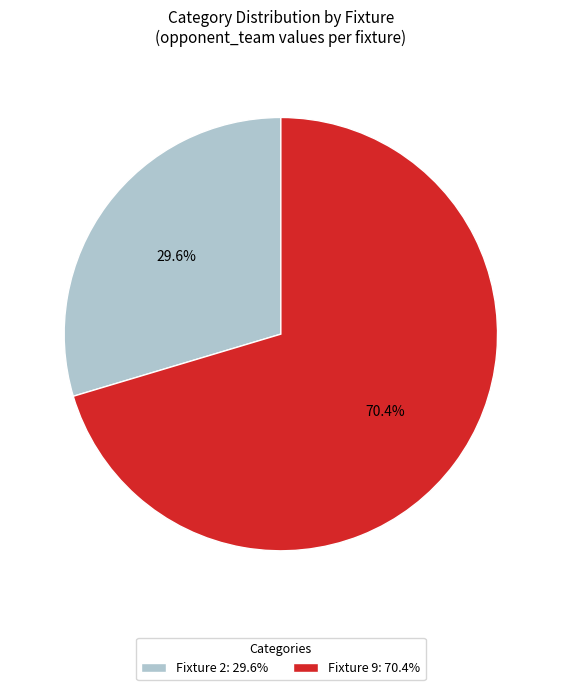

Do Fixture 9: 70.4% and Fixture 2: 29.6% together represent more than half of the pie?

Yes